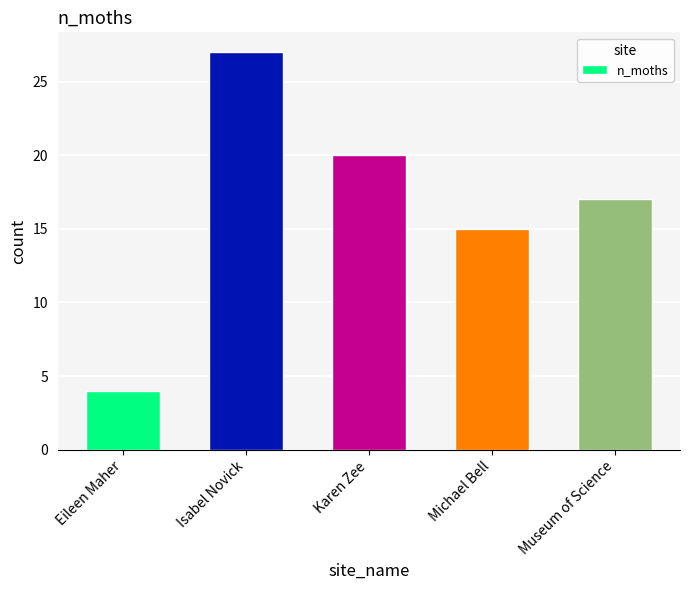

What is the difference between the values at Michael Bell and Isabel Novick?

12